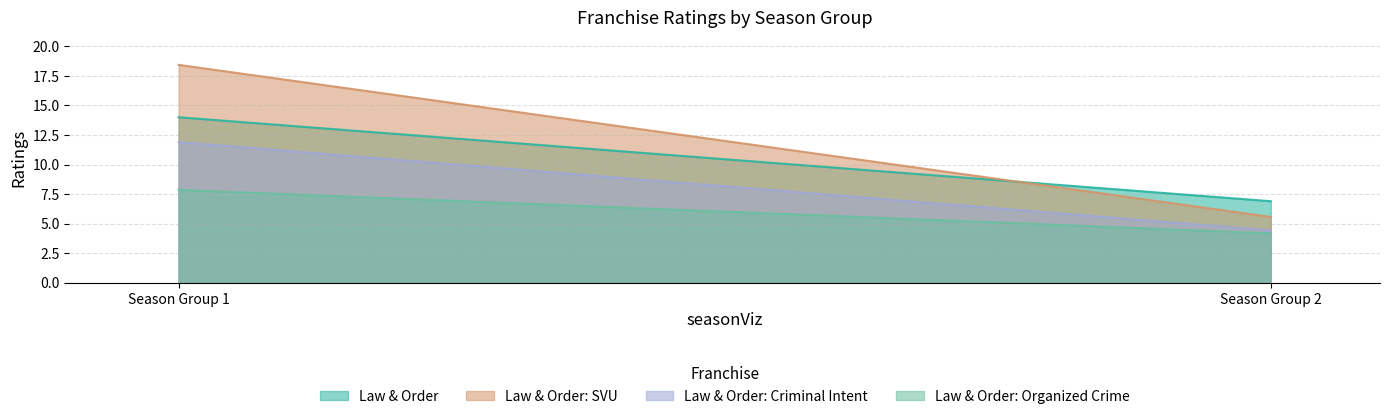

Which series changed the most between 1 and 2?

Law & Order: SVU